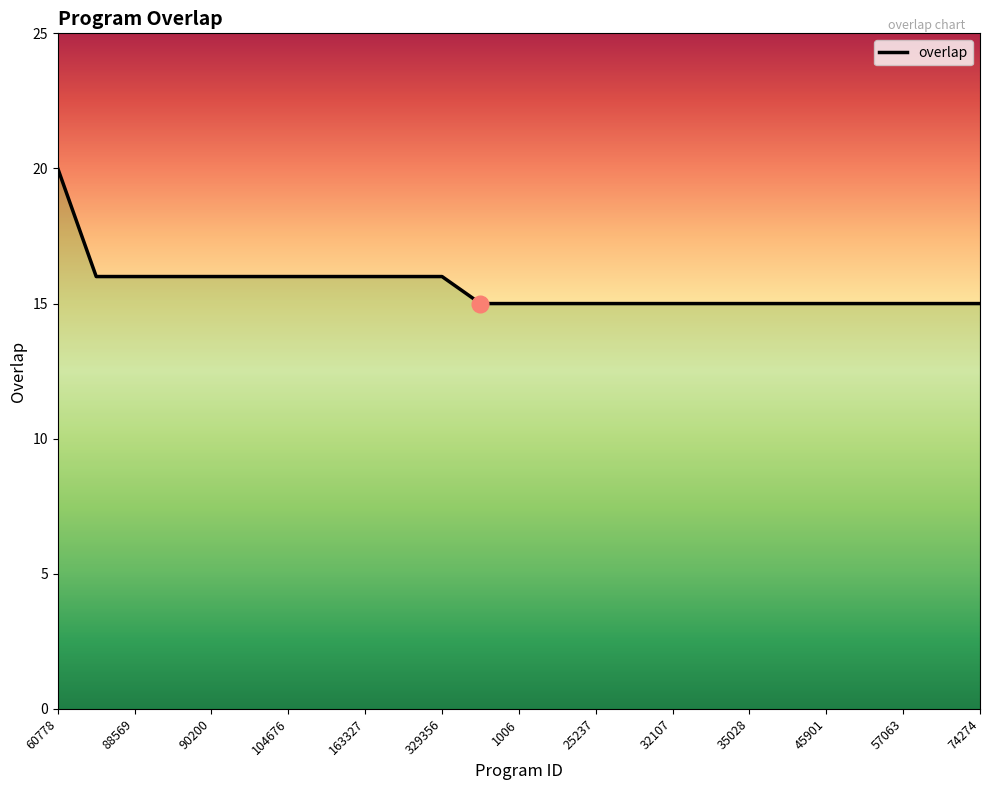

What is the minimum value shown in the chart?

15